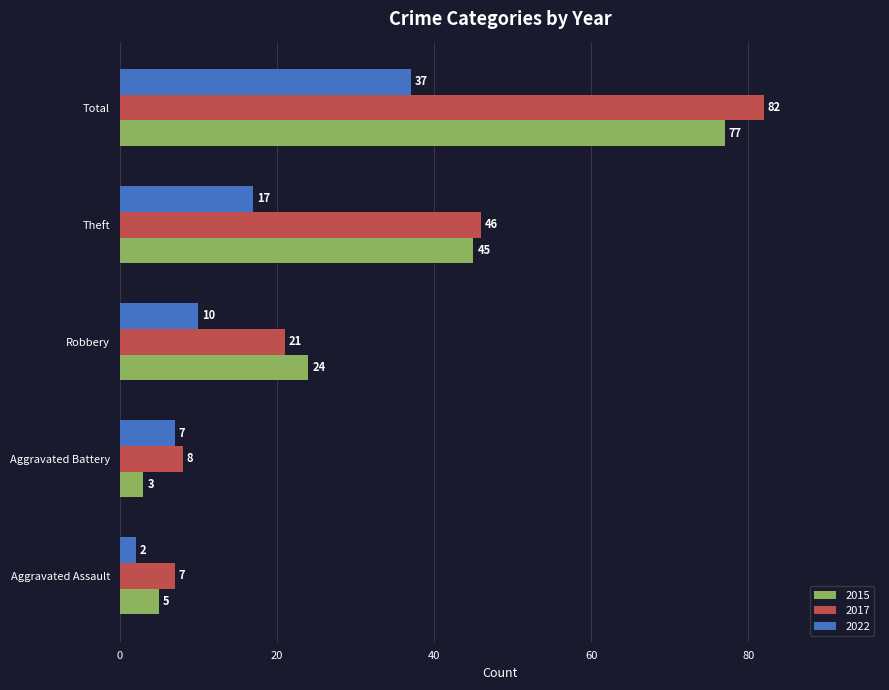

The value of 2022 at Aggravated Assault is 2. True or false?

True